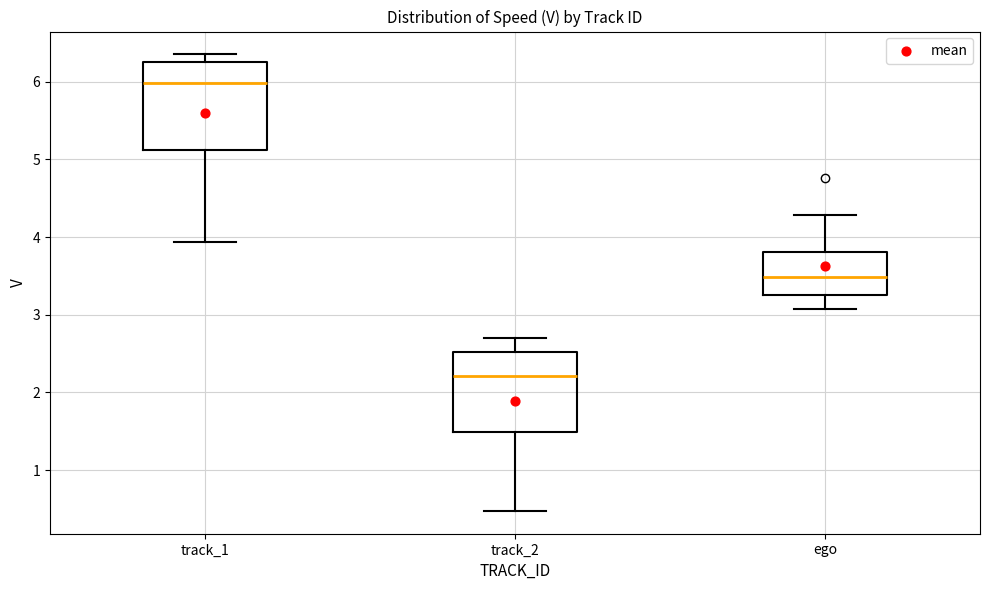

Reading left to right, read every box against the y-axis: the position of its median line, the range the box covers, and the ends of its whiskers. The values are not printed on the chart, so give them approximately, as read against the axis.

track_1: median 6.0, box 5.1 to 6.3, whiskers 3.9 to 6.4
track_2: median 2.2, box 1.5 to 2.5, whiskers 0.5 to 2.7
ego: median 3.5, box 3.2 to 3.8, whiskers 3.1 to 4.3